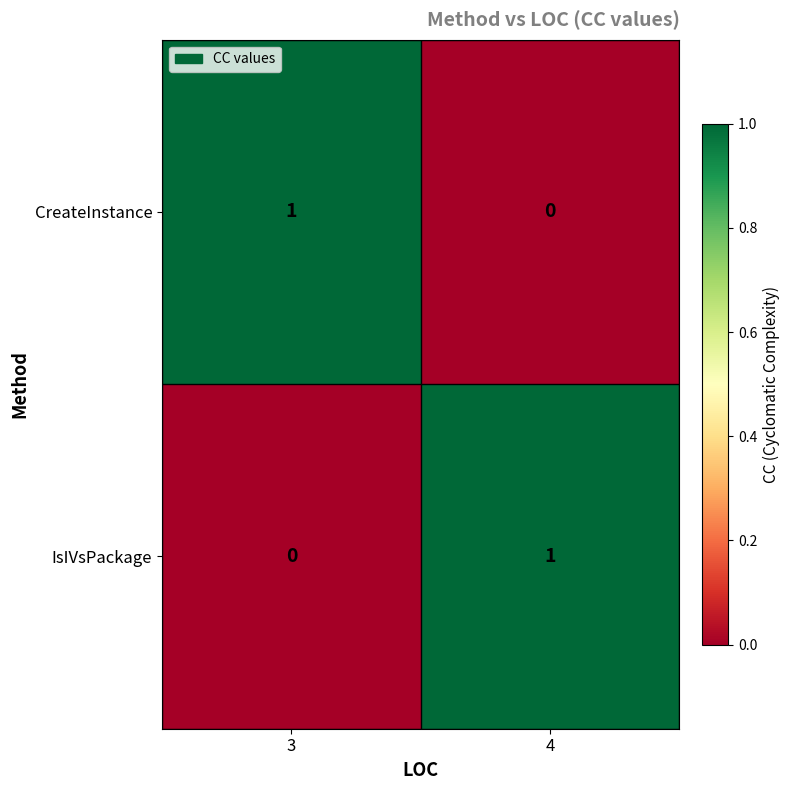

At 4, list the series in order from largest to smallest.

IsIVsPackage, CreateInstance